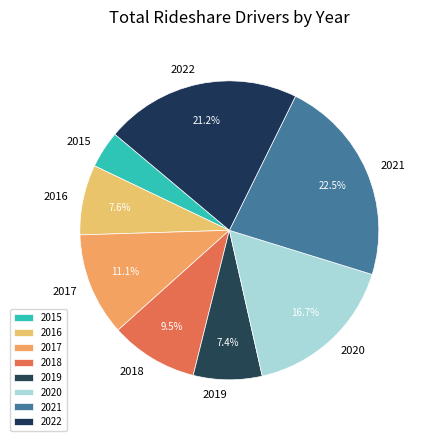

To the nearest percent, what portion does 2017 represent?

11%